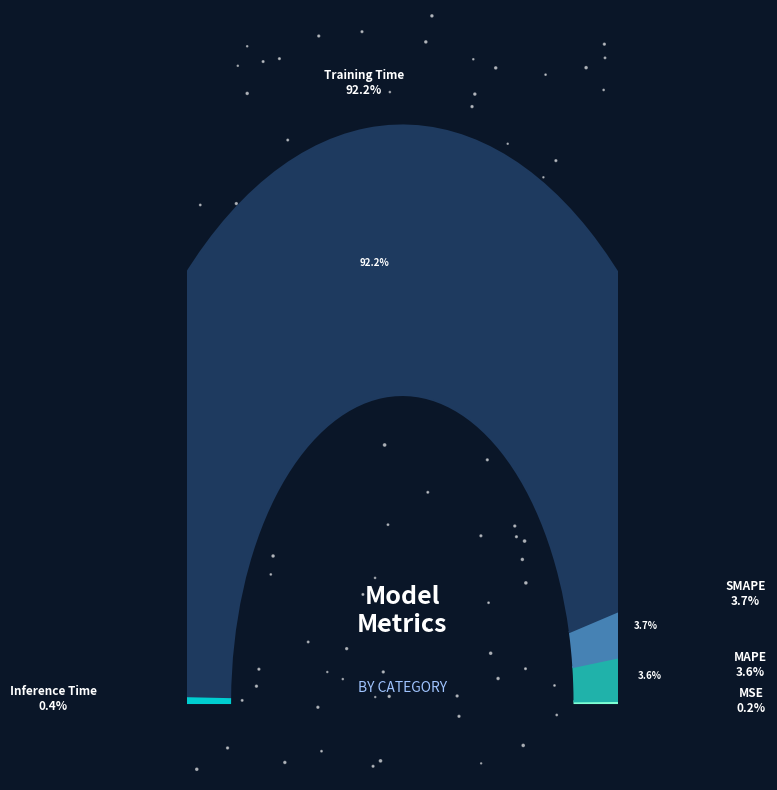

To the nearest percent, what portion does SMAPE represent?

4%